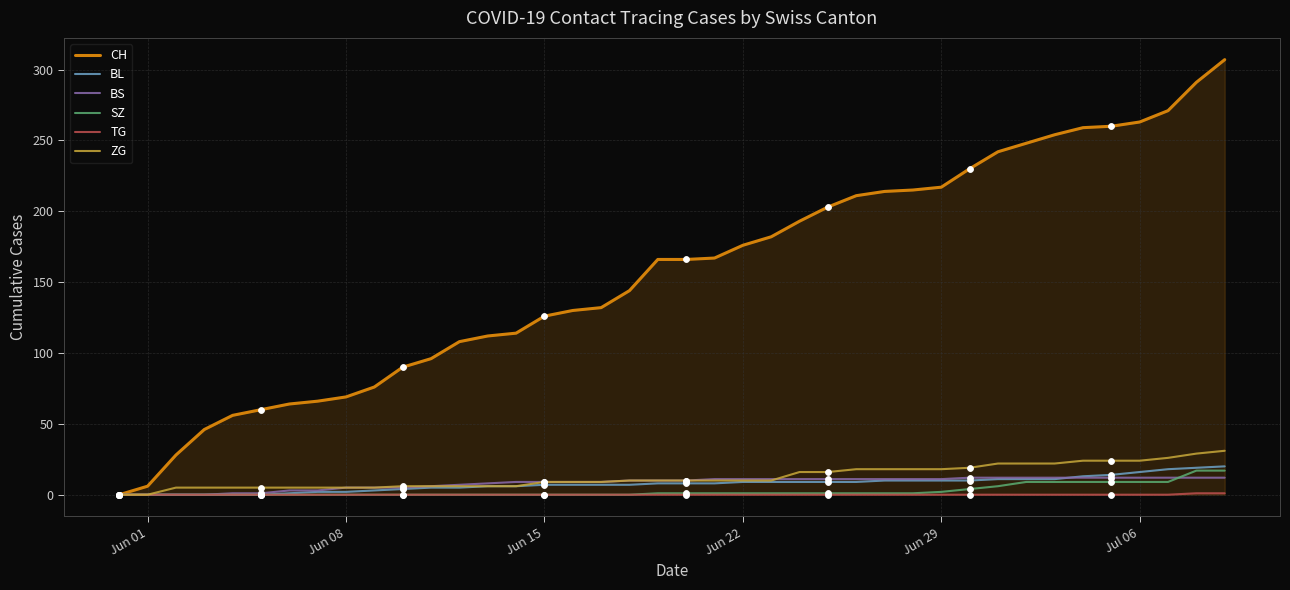

Which series has the widest spread of values?

CH